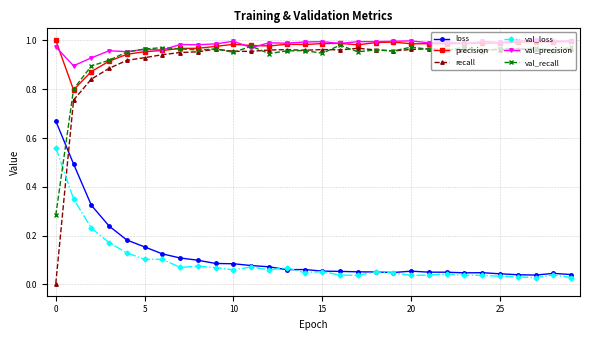

True or false: val_recall has more than 2 interior local peaks.

True